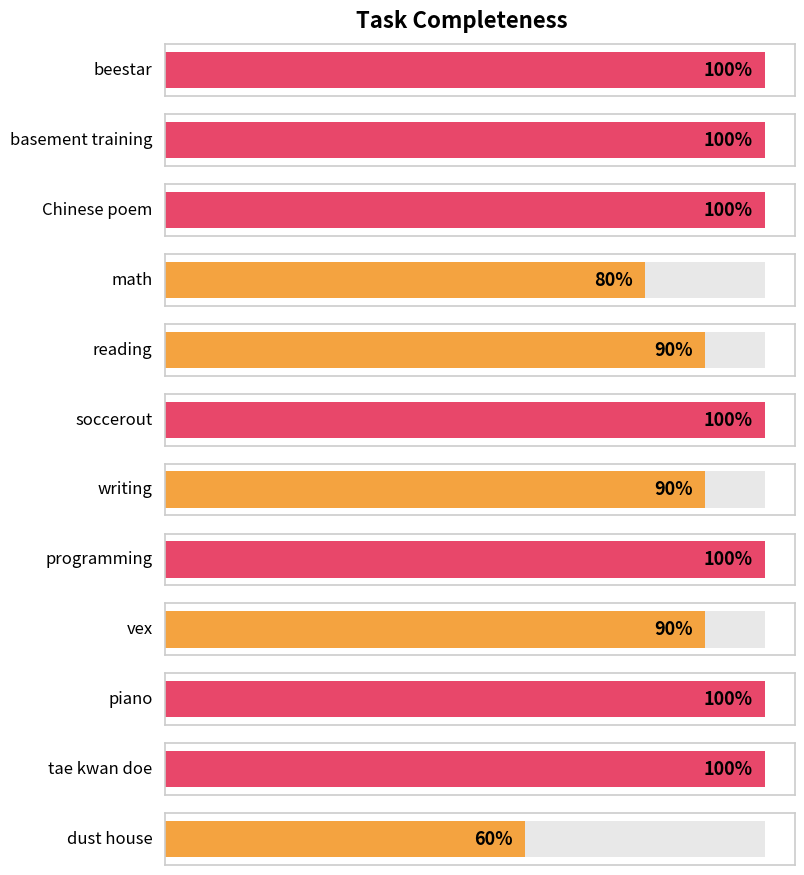

Reading left to right, transcribe all the data shown in this chart.

beestar=1.0	basement training=1.0	Chinese poem=1.0	math=0.8	reading=0.9	soccerout=1.0	writing=0.9	programming=1.0	vex=0.9	piano=1.0	tae kwan doe=1.0	dust house=0.6